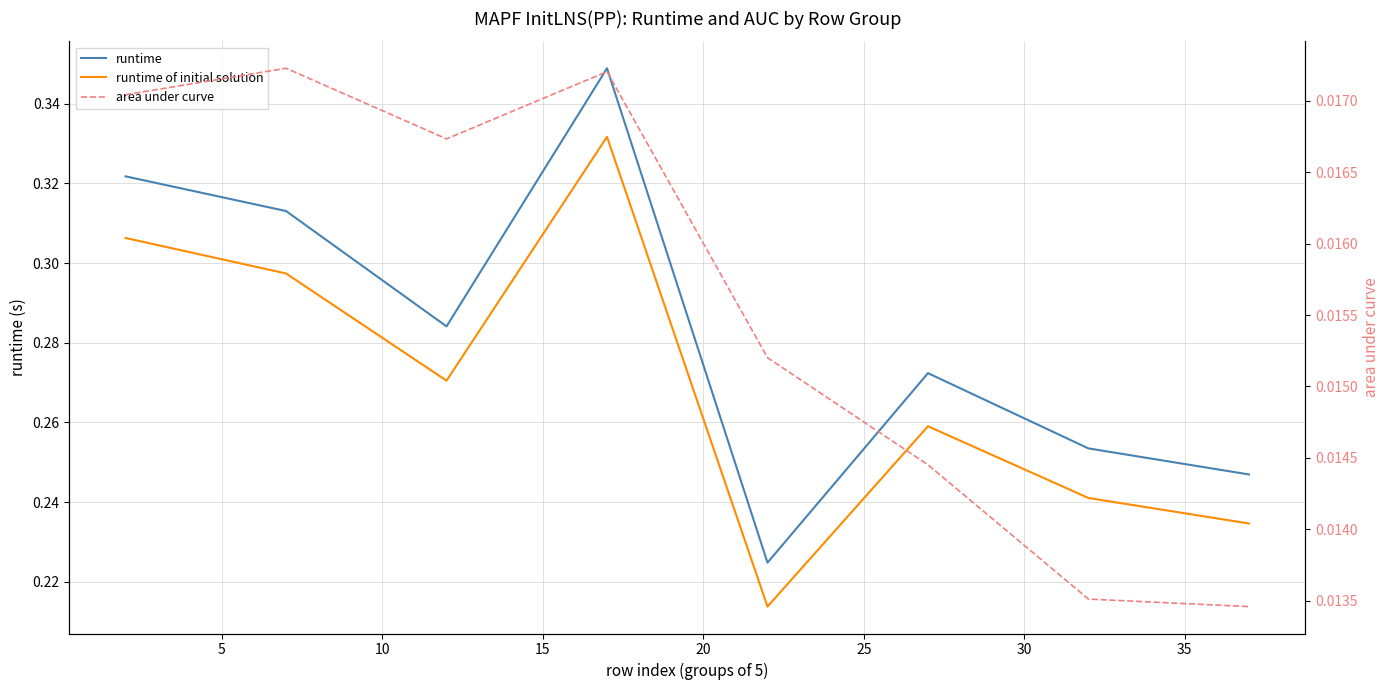

How many area under curve values are between 0 and 1?

8